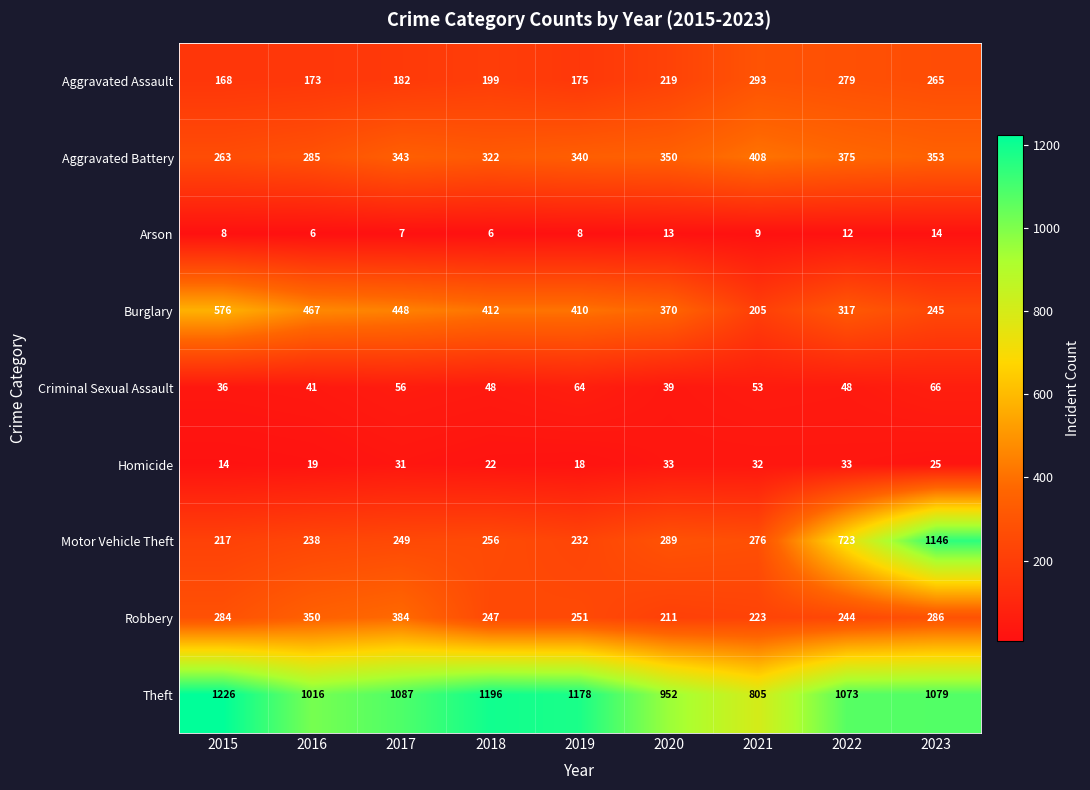

What value does the Aggravated Assault series have at 2015?

168